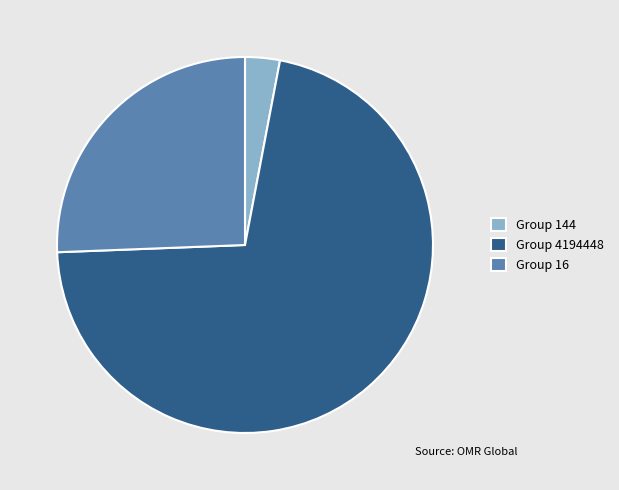

Combined, do Group 4194448 and Group 144 account for over 50%?

Yes